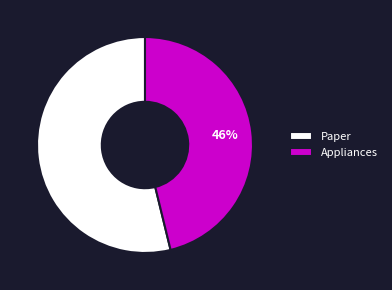

To the nearest percent, what portion does Appliances represent?

46%